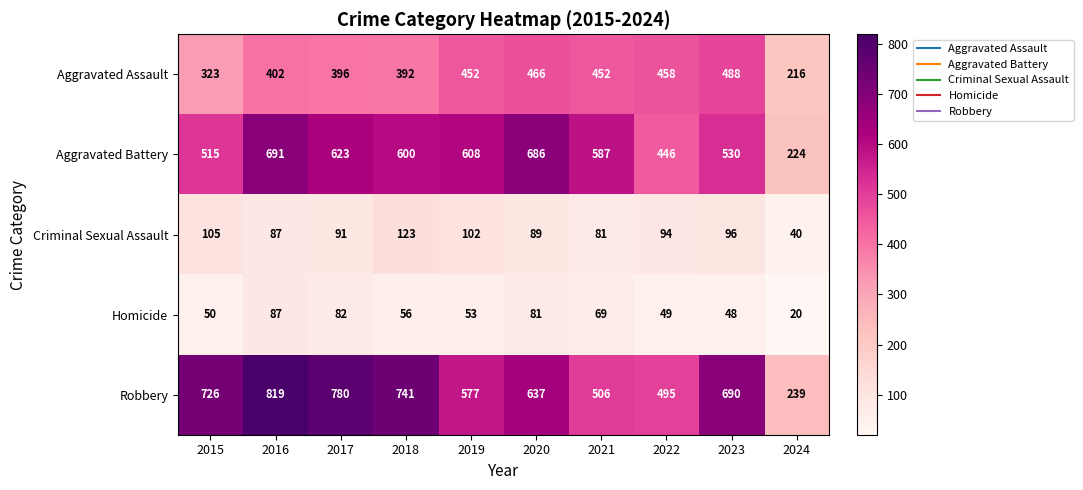

Between 2018 and 2022, which series saw the biggest shift?

Robbery